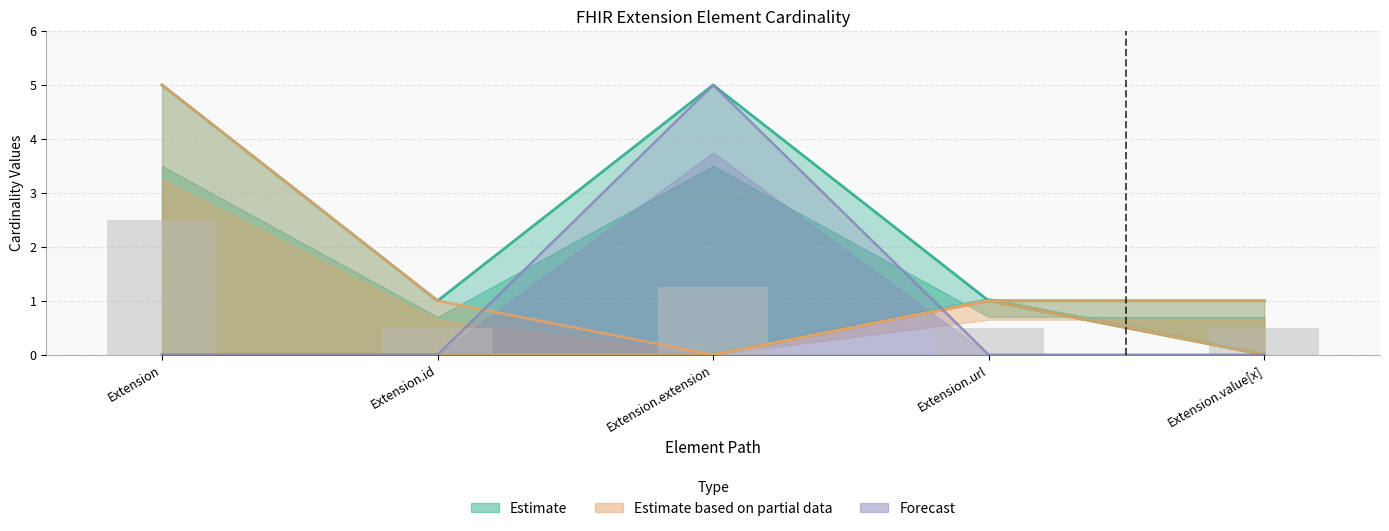

At which label is Base Max_numeric closest to 3?

Extension